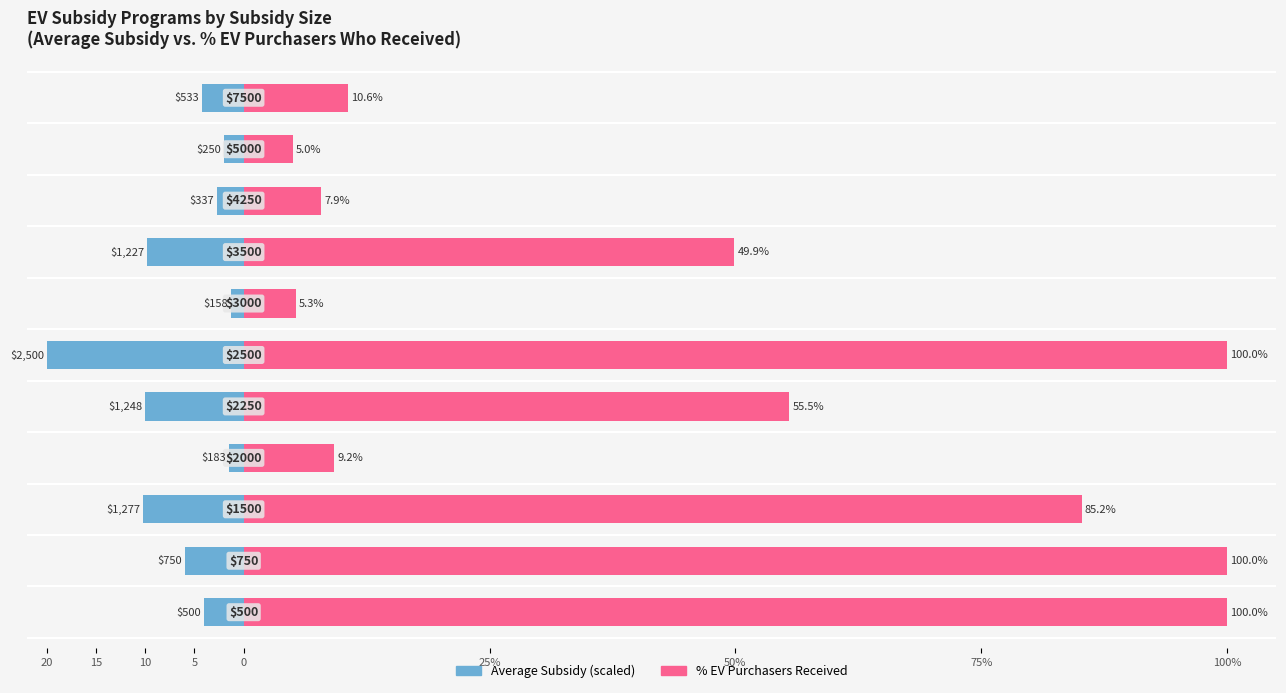

What is the minimum value for % EV Purchasers Received?

5.0